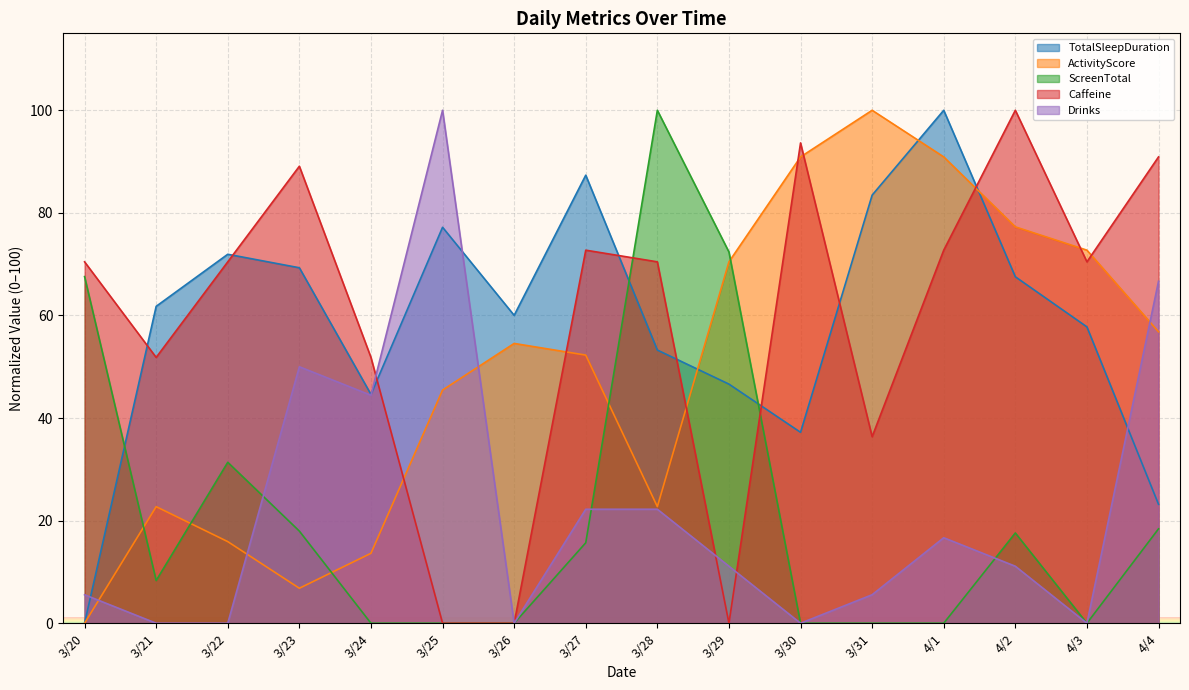

What is the difference between the maximum and minimum values in the Caffeine series?

100.0